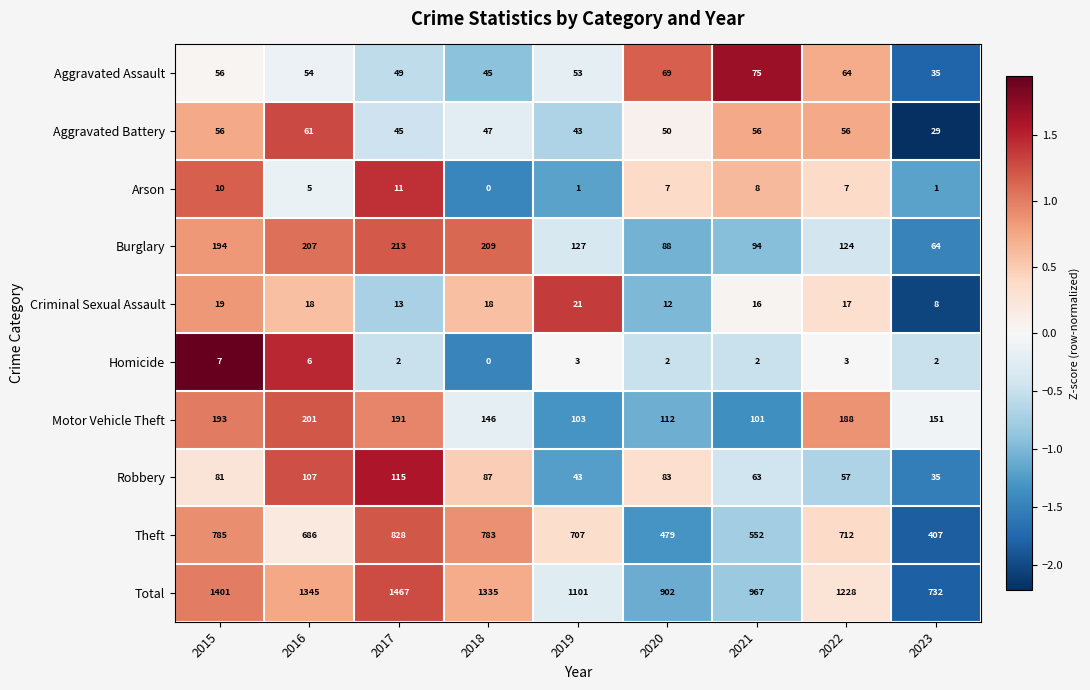

Which label corresponds to the smallest value in the chart?

2018